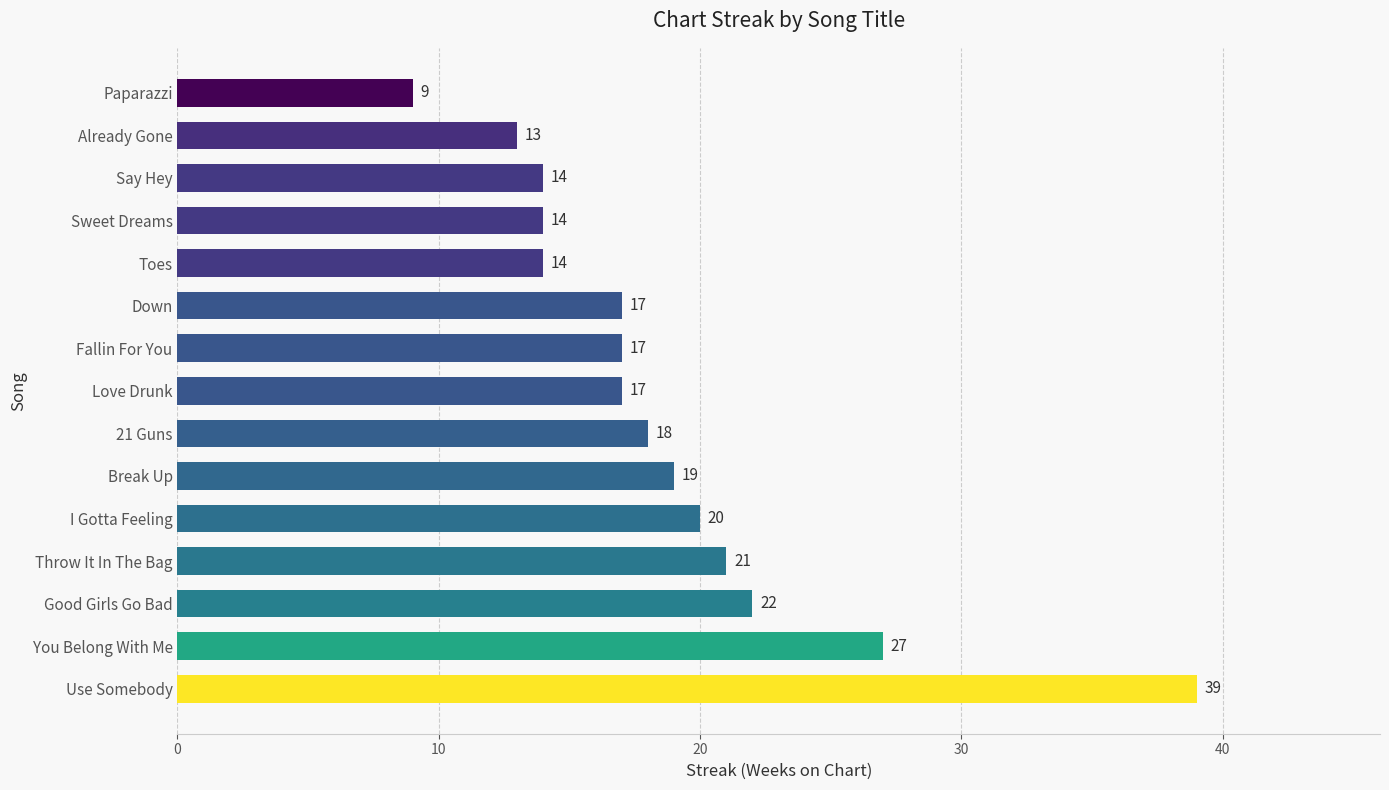

What is the minimum value shown in the chart?

9